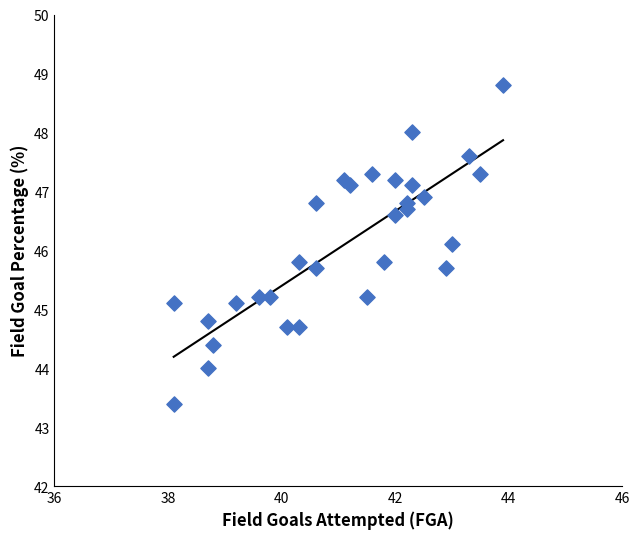

What is the range of X values (max minus min)?

5.8